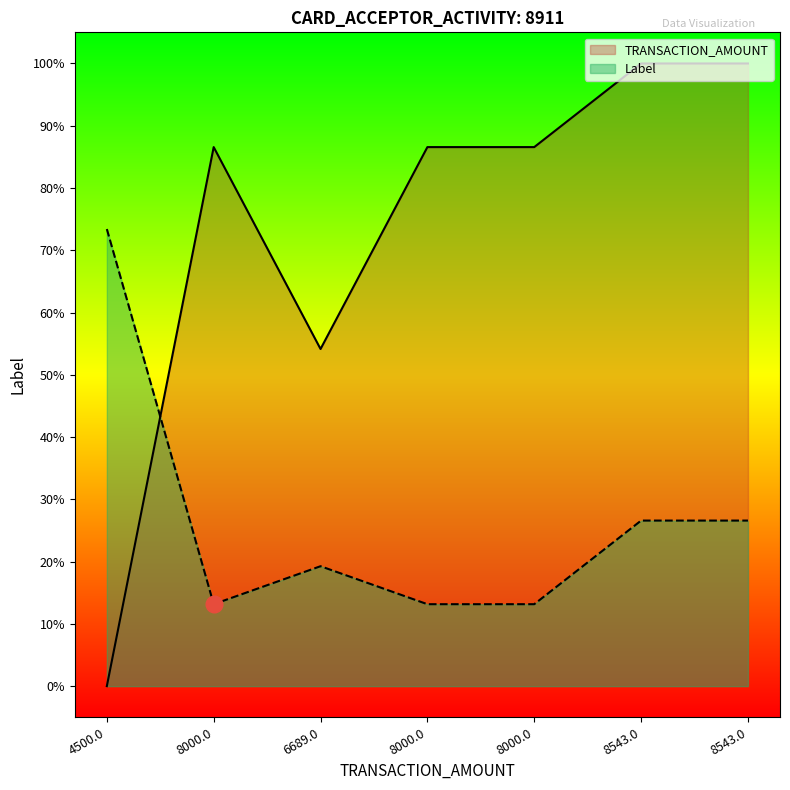

At which label is Label closest to 43?

8543.0